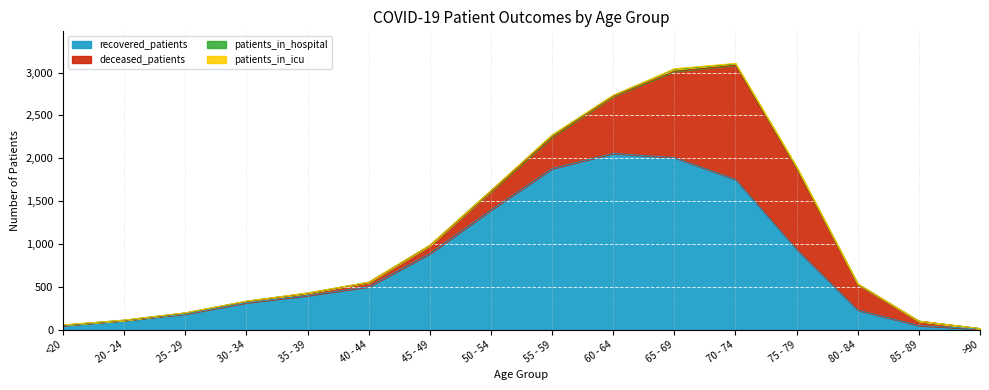

The recovered_patients series shows 227 at 80 - 84. True or false?

True